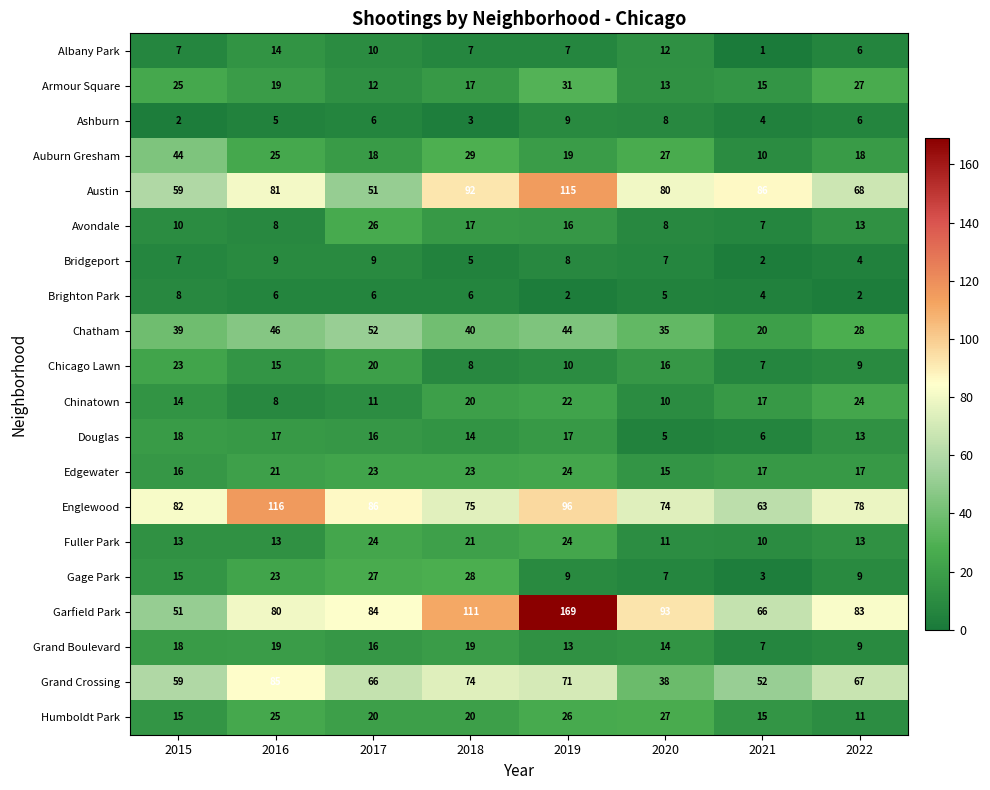

What is the highest value of the Ashburn series?

9